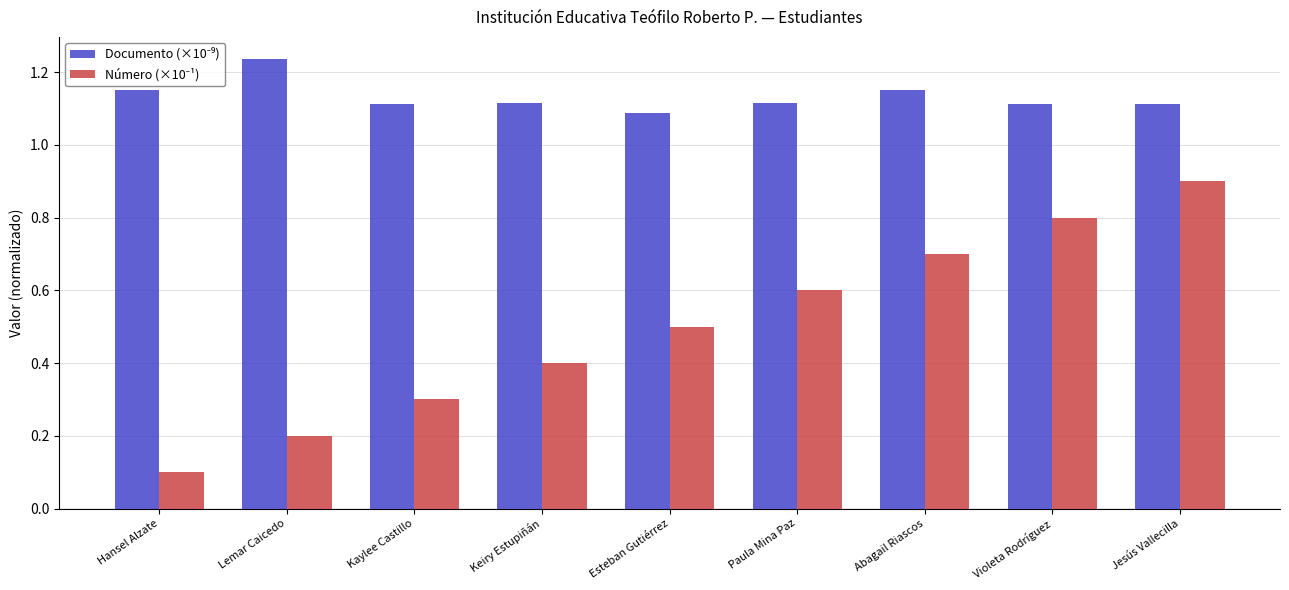

What is the difference between the highest and lowest values at Keiry Estupiñán?

0.7